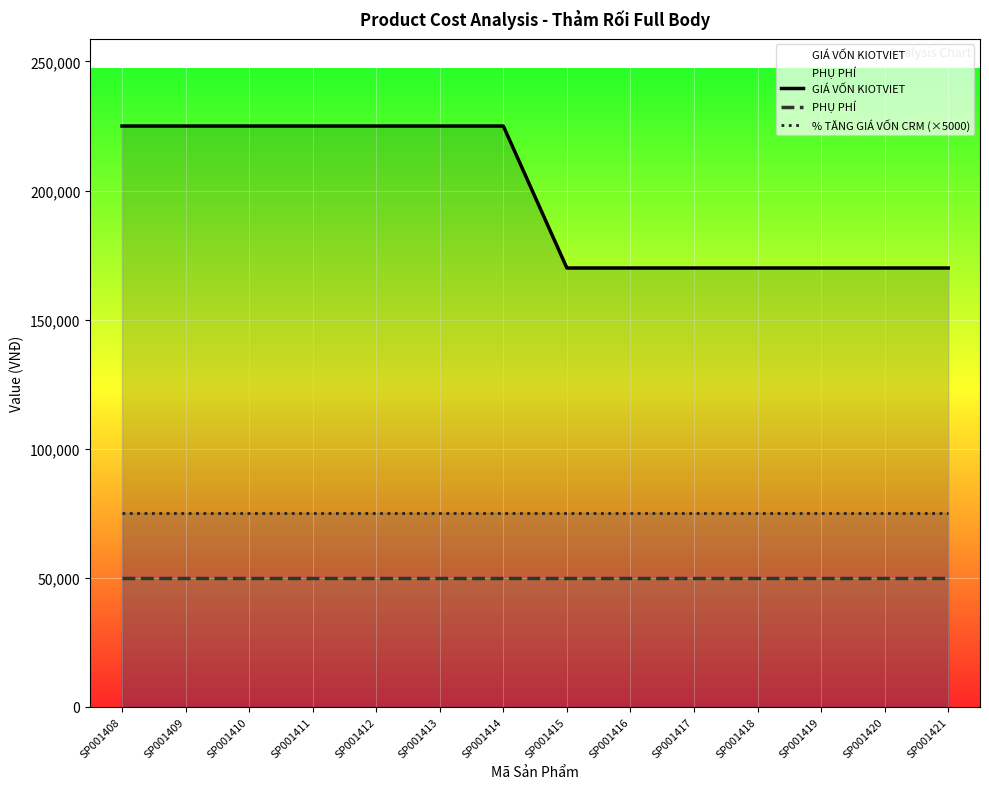

What is the total value across all series at SP001408?

350000